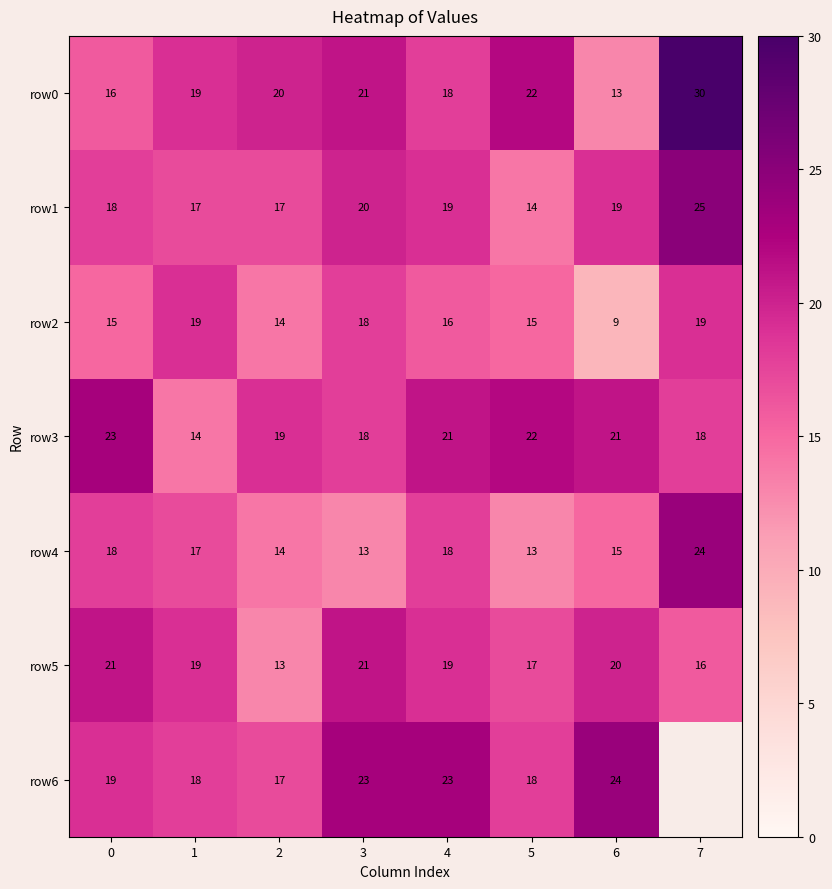

What is the sum of the row0 values at 5 and 3?

43